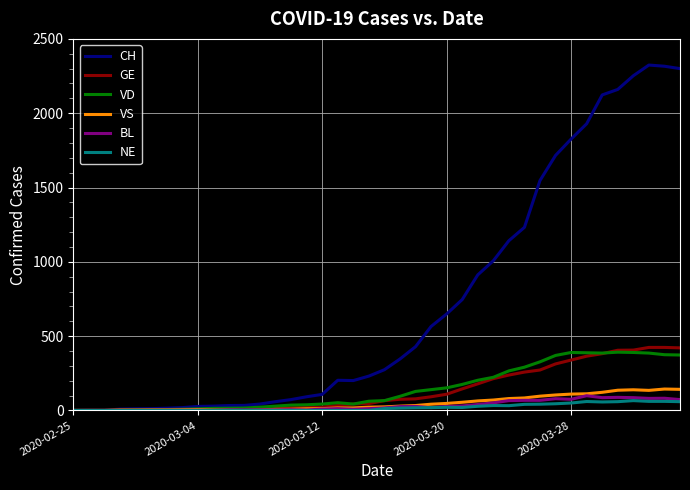

Which series has the widest spread of values?

CH